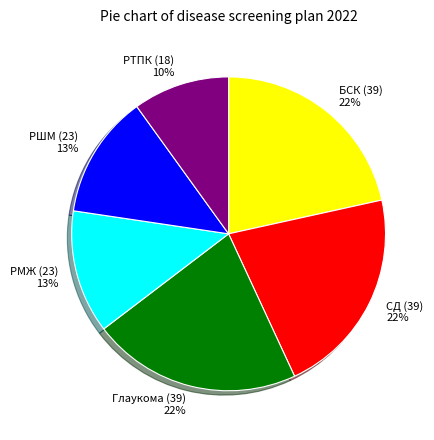

To the nearest percent, what is the difference between the РШМ (23) and СД (39) slice percentages?

9%